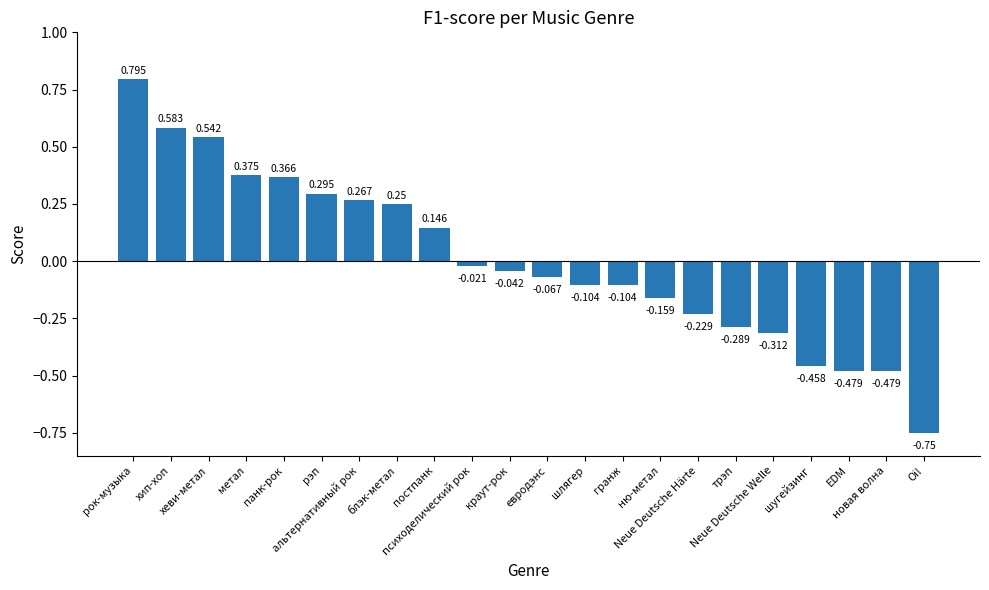

What is the change in value from шугейзинг to Oi!?

-0.3